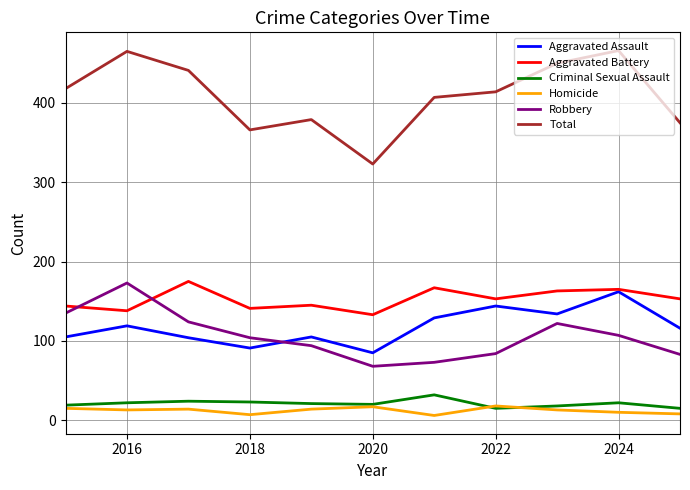

True or false: Aggravated Assault and Homicide cross at least once.

False